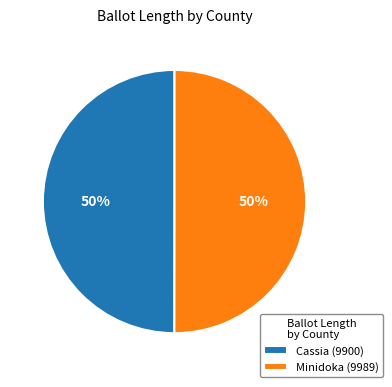

Is the sum of Minidoka (9989) and Cassia (9900) greater than half?

Yes